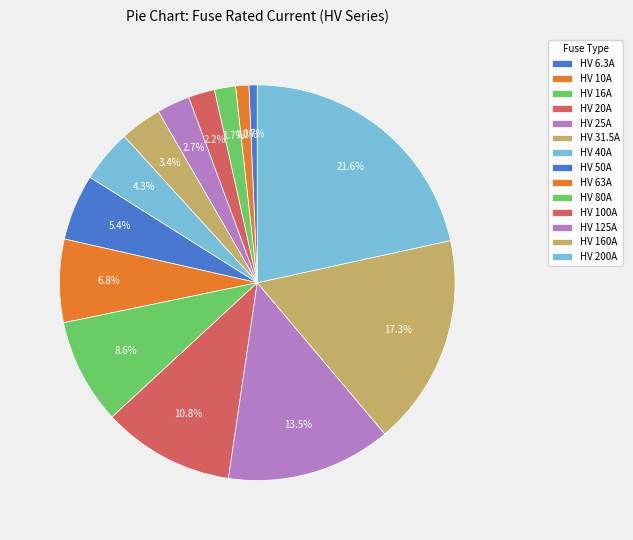

Which slice is the smallest?

HV 6.3A